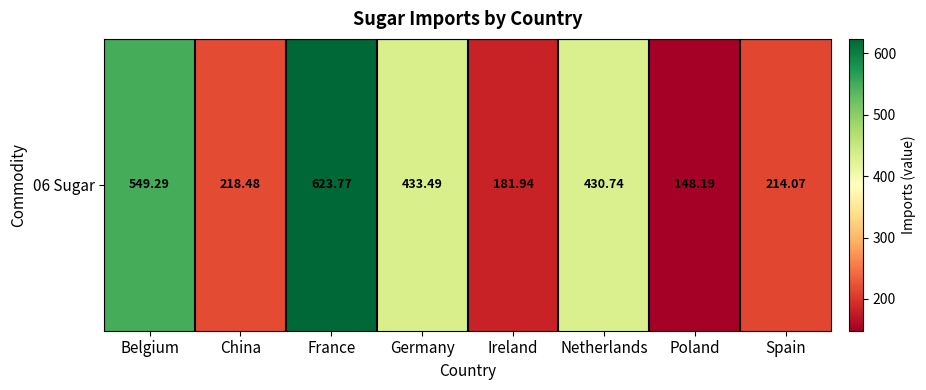

Rank the categories by value from highest to lowest.

France, Belgium, Germany, Netherlands, China, Spain, Ireland, Poland